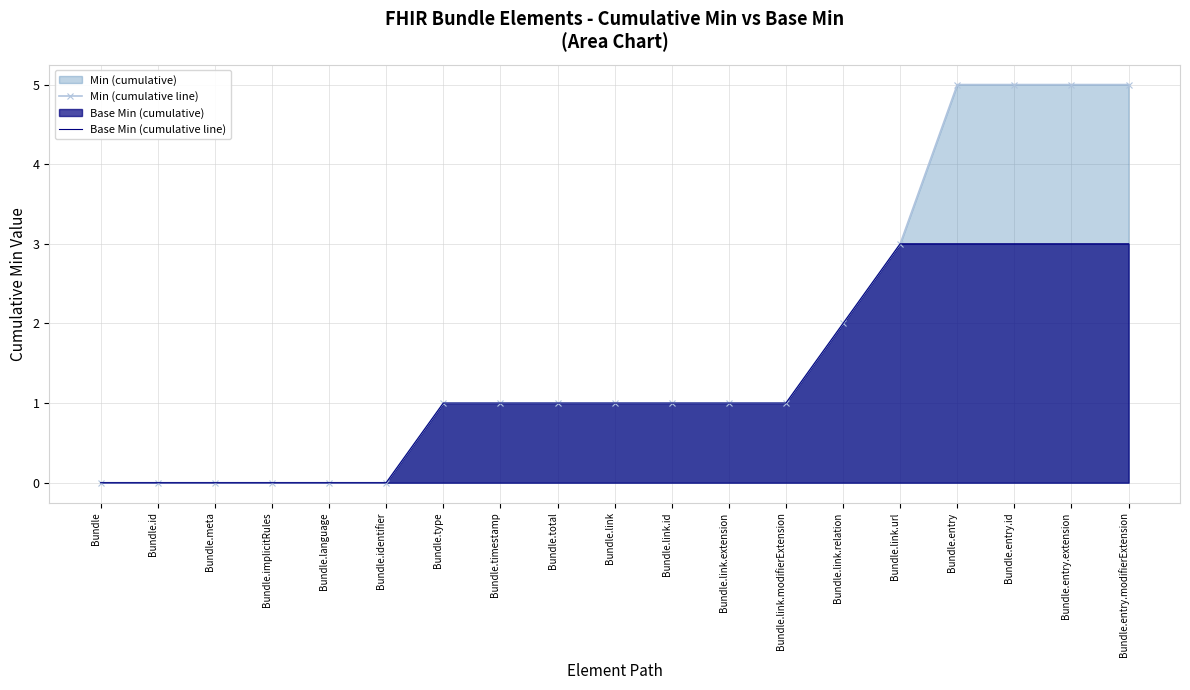

At which label does Min (cumulative line) reach its peak?

Bundle.entry